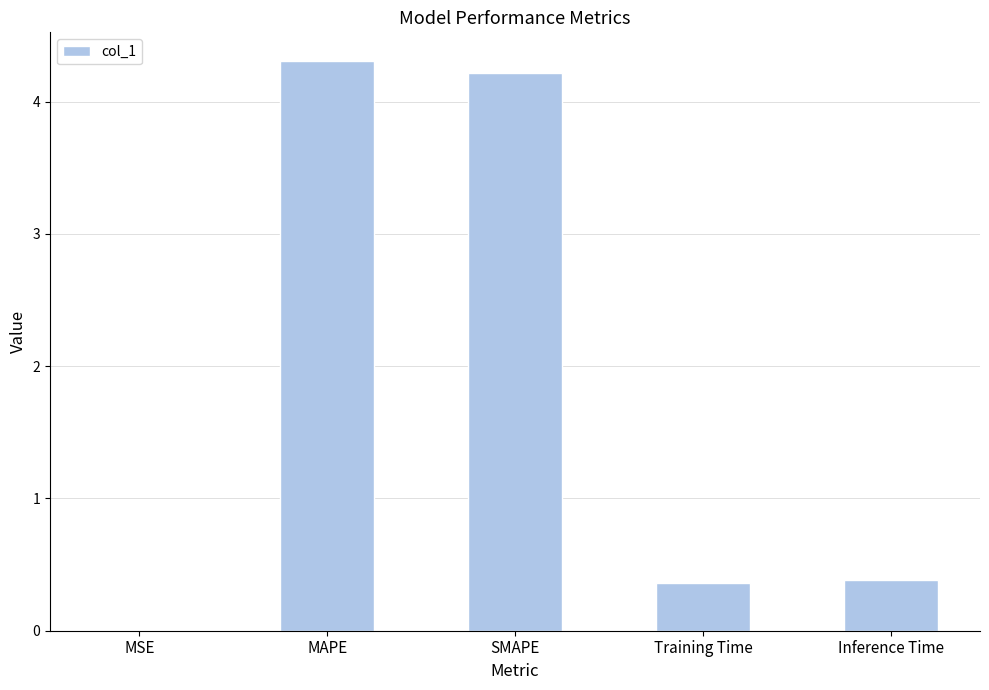

Count the number of categories in the chart.

5